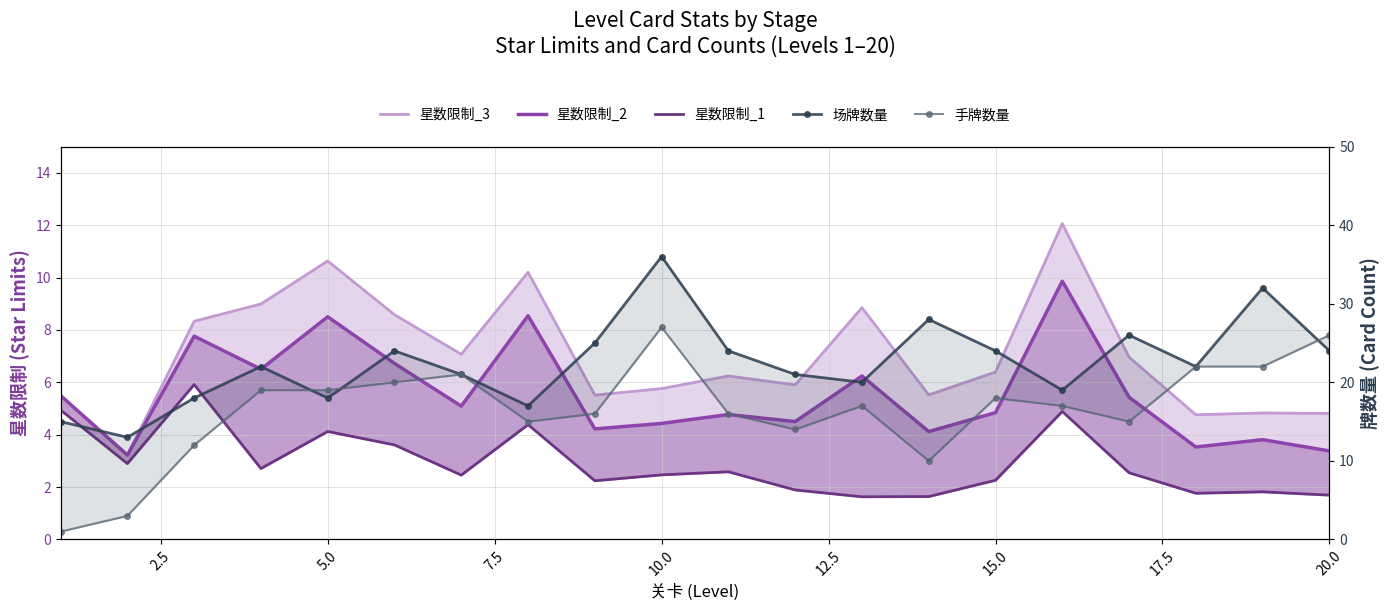

Which series has the largest range (max minus min)?

手牌数量